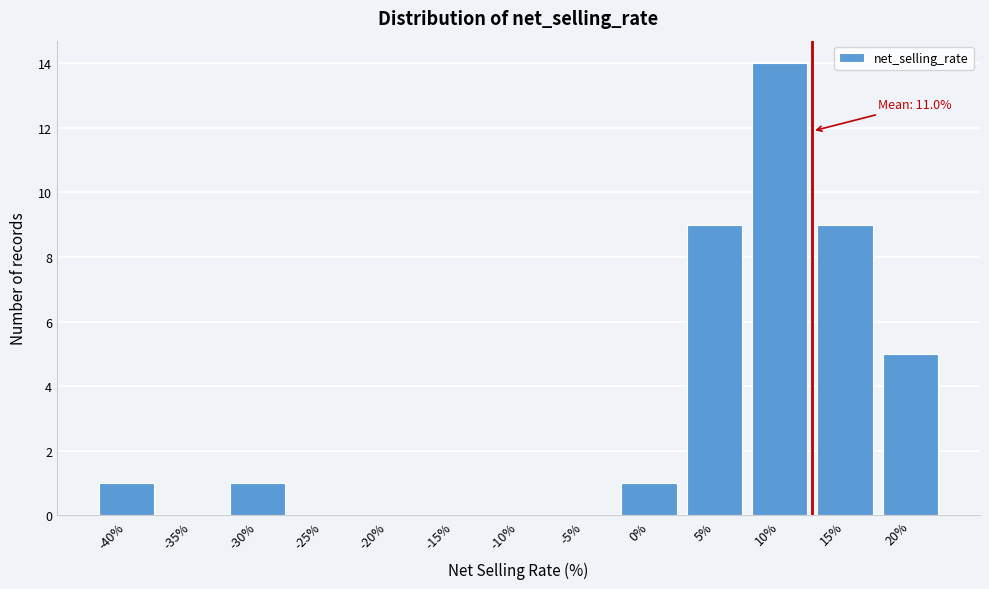

Reading left to right, transcribe all the data shown in this chart.

-40%=1	-35%=0	-30%=1	-25%=0	-20%=0	-15%=0	-10%=0	-5%=0	0%=1	5%=9	10%=14	15%=9	20%=5